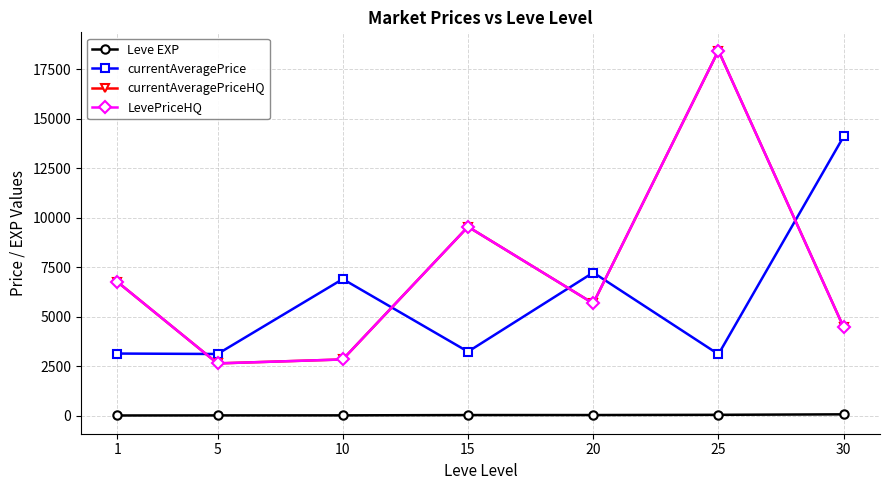

Which series changed the most between 10 and 20?

currentAveragePriceHQ